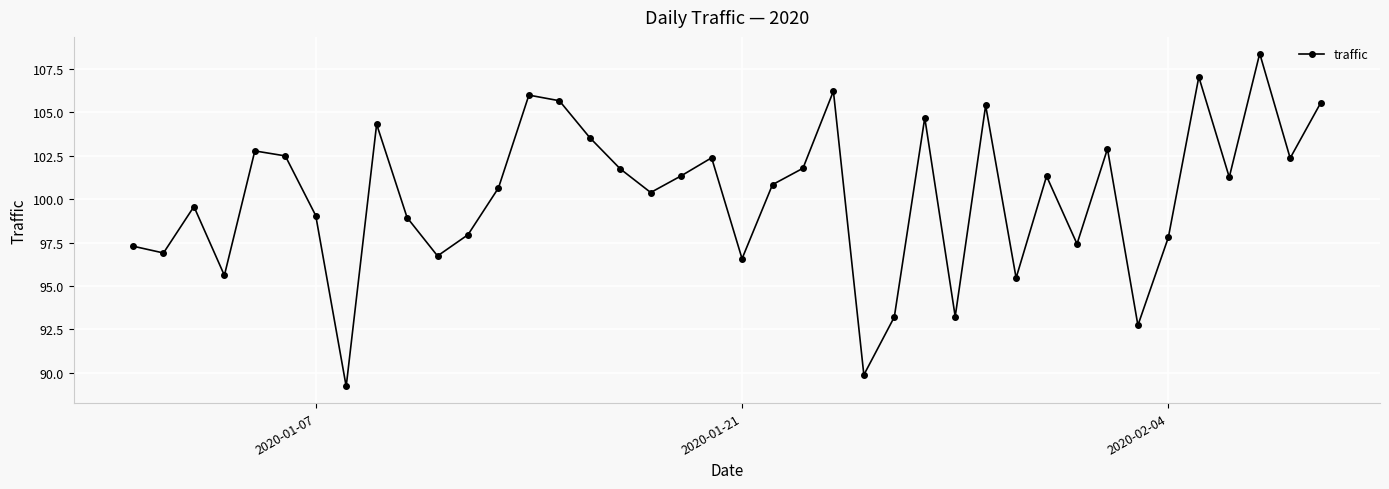

Does the chart display data point markers on the line(s)?

Yes